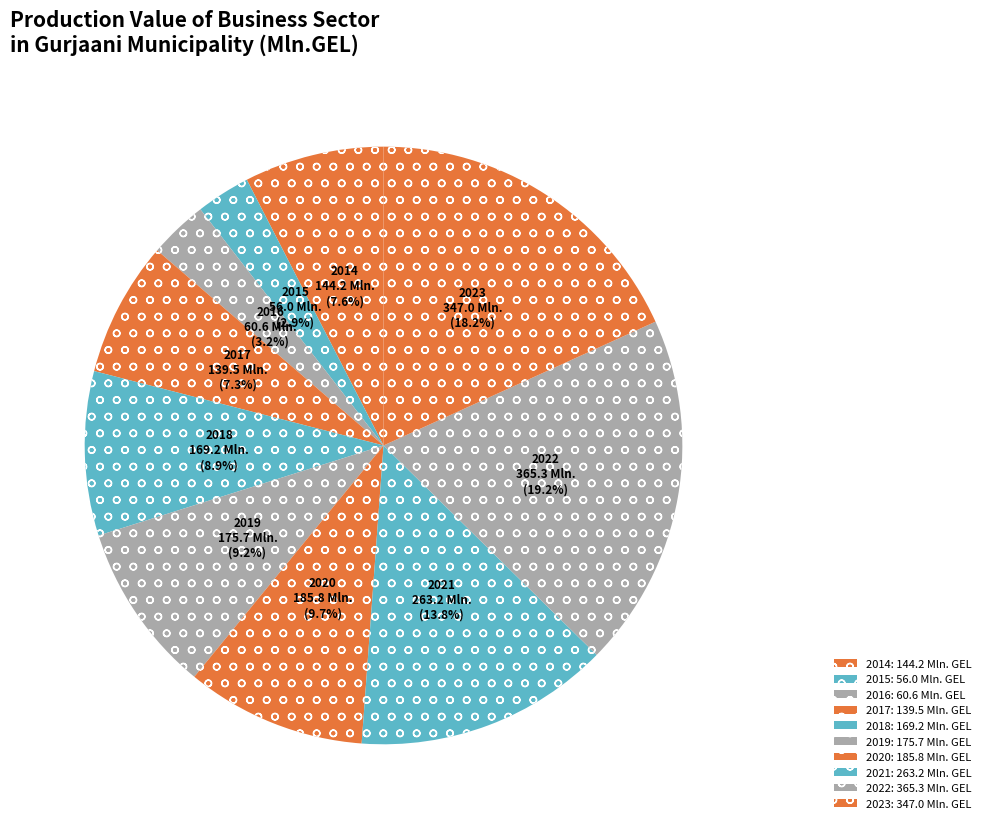

Is the sum of 2023 and 2018 greater than half?

No